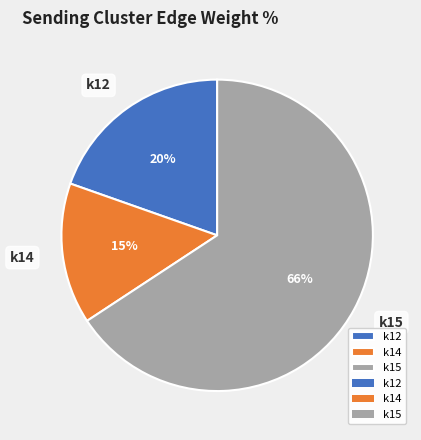

Rank the categories by value from highest to lowest.

k15, k12, k14